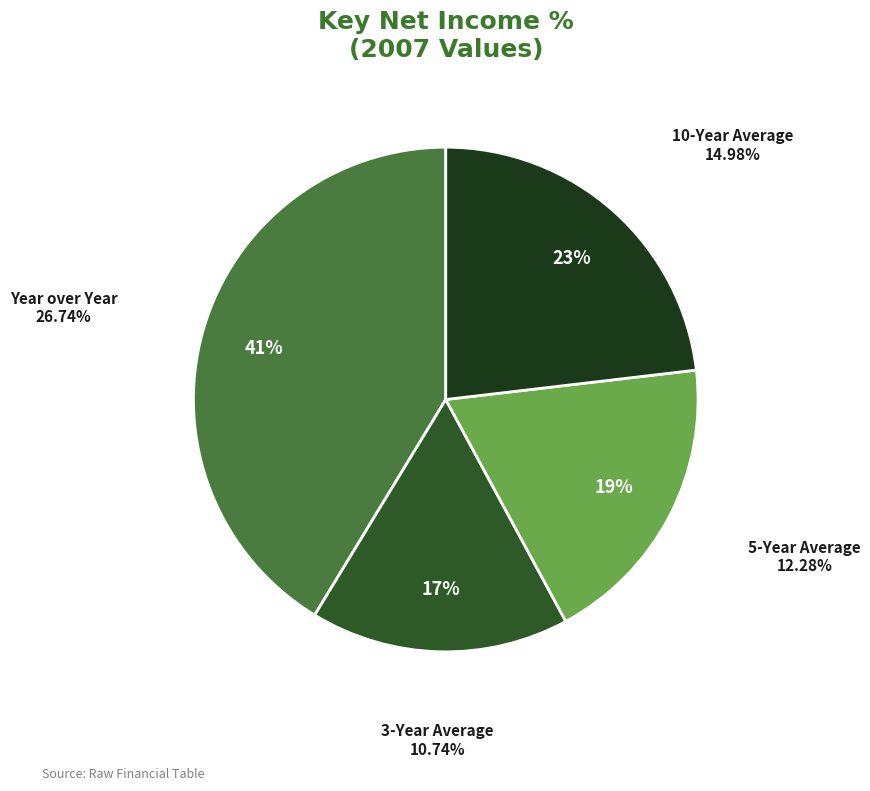

To the nearest percent, what is the combined percentage of 5-Year Average and Year over Year?

60%